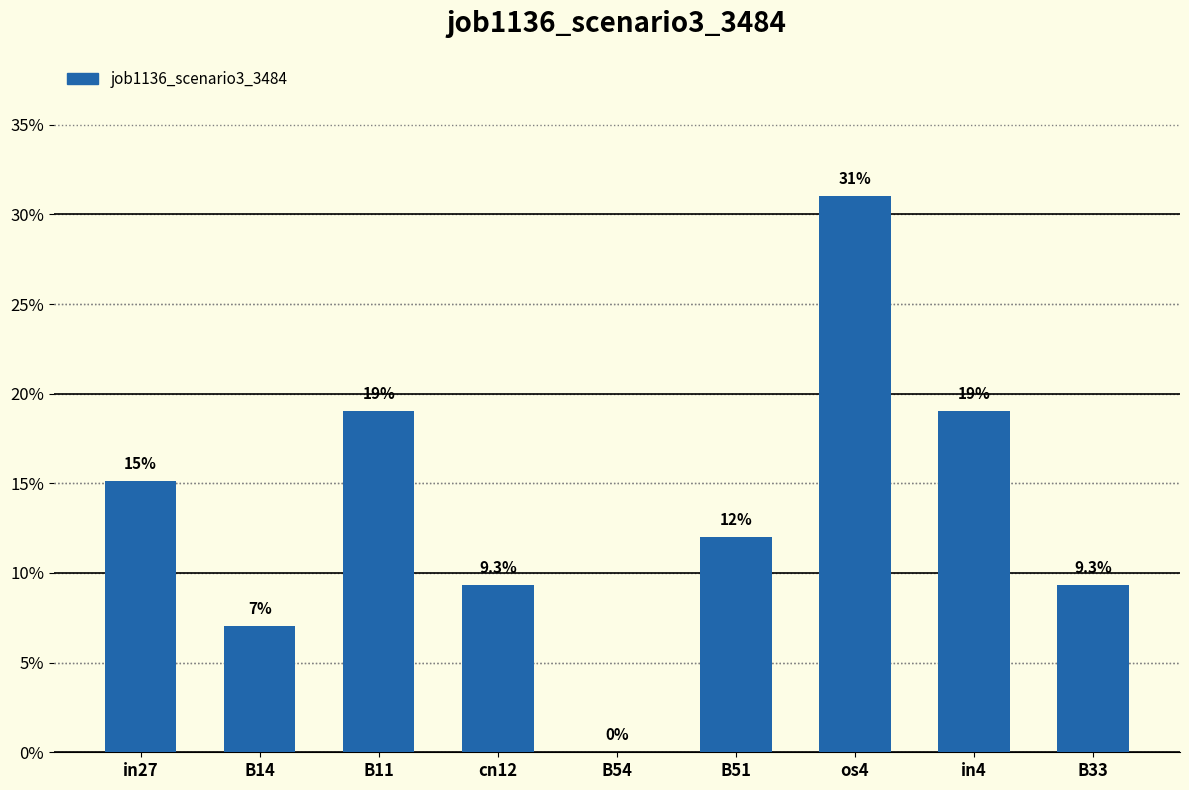

Reading left to right, transcribe all the data shown in this chart.

in27=0.2	B14=0.1	B11=0.2	cn12=0.1	B54=0.0	B51=0.1	os4=0.3	in4=0.2	B33=0.1